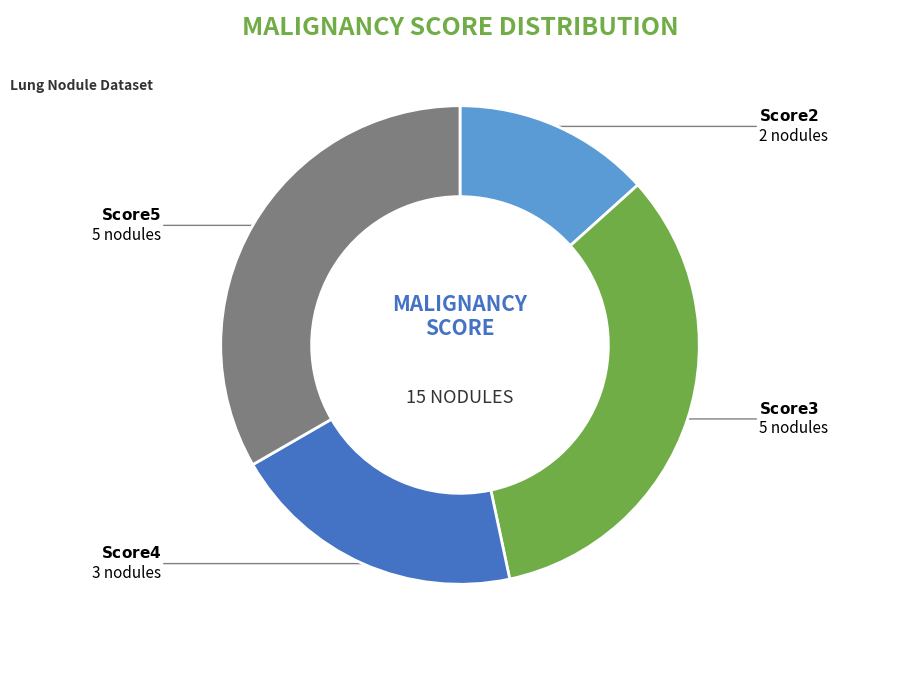

How many slices are in this pie chart?

4